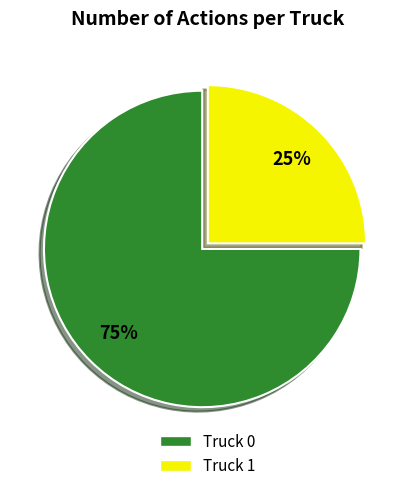

Count the number of slices in the pie.

2